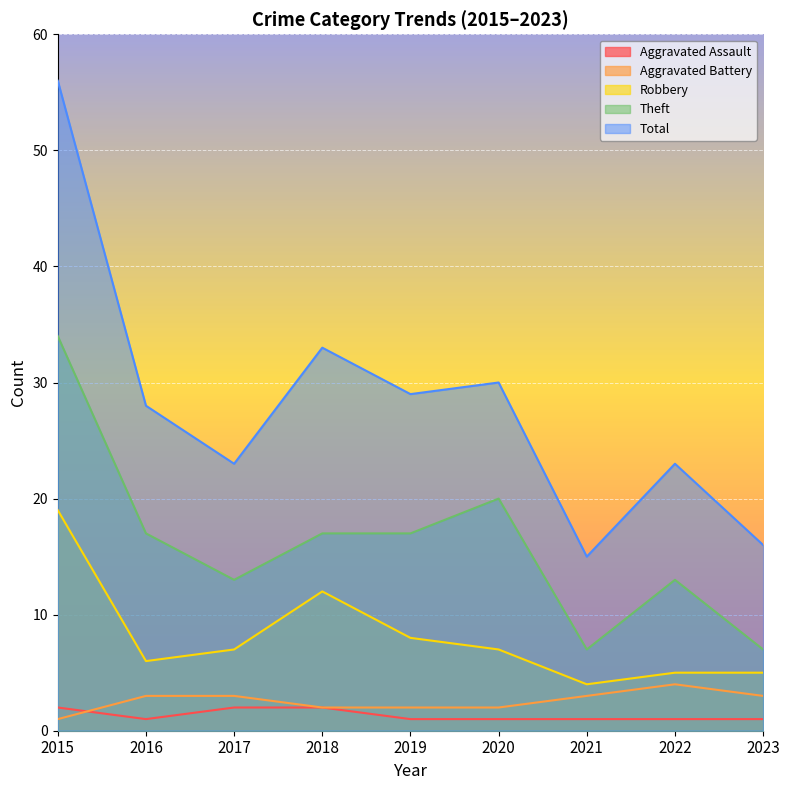

At which category does Robbery reach its first local peak?

2018